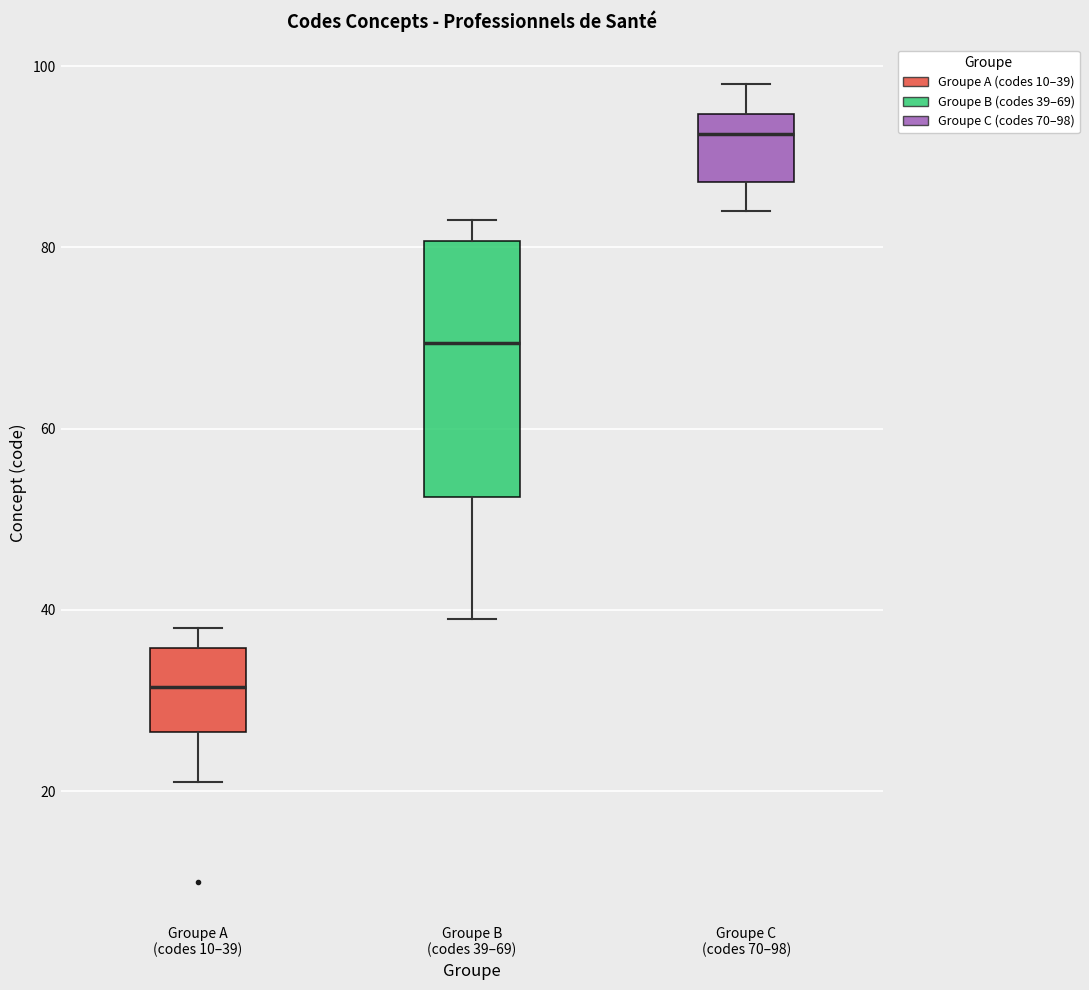

Reading left to right, read every box against the y-axis: the position of its median line, the range the box covers, and the ends of its whiskers. The values are not printed on the chart, so give them approximately, as read against the axis.

Groupe A (codes 10–39): median 32, box 26 to 36, whiskers 22 to 38
Groupe B (codes 39–69): median 70, box 52 to 80, whiskers 40 to 84
Groupe C (codes 70–98): median 92, box 88 to 94, whiskers 84 to 98